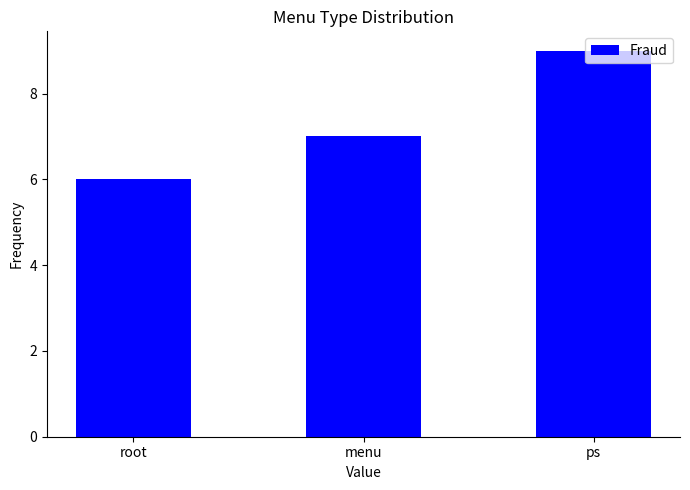

Reading right to left, what are all the values shown in this chart?

9	7	6